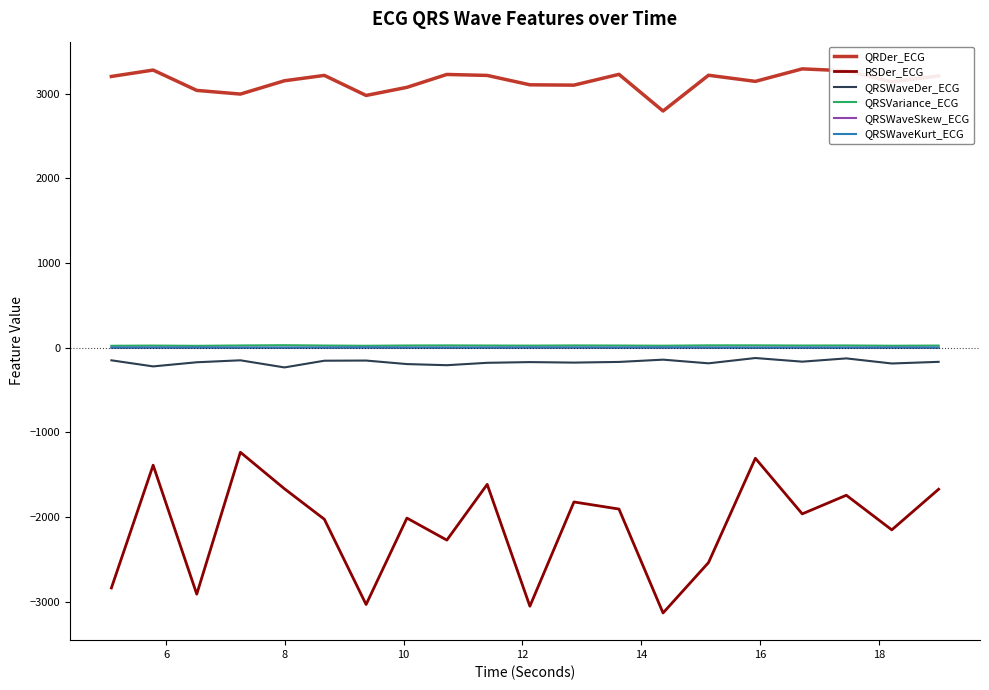

Which series has the largest total across all categories?

QRDer_ECG